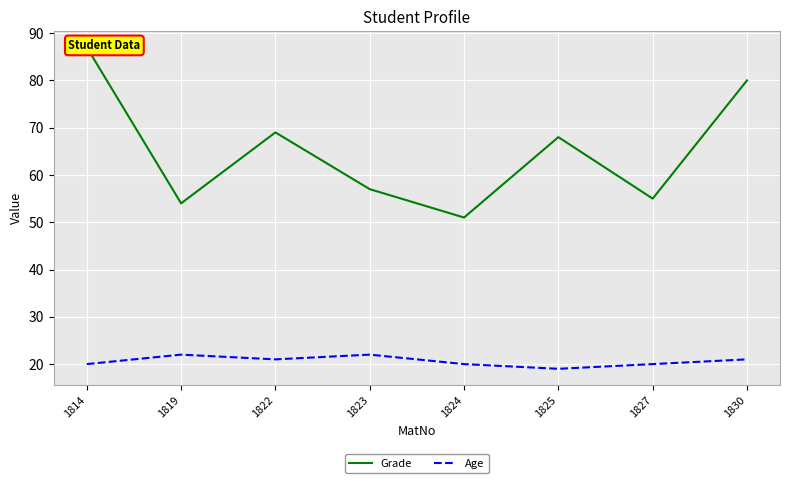

True or false: Age and Grade cross at least once.

False